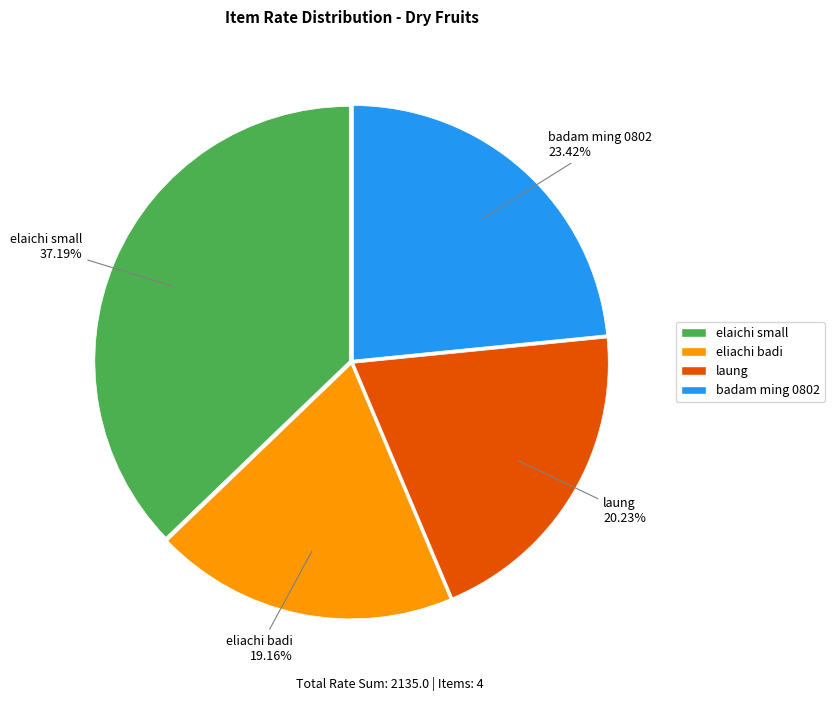

Which slice is the largest?

elaichi small